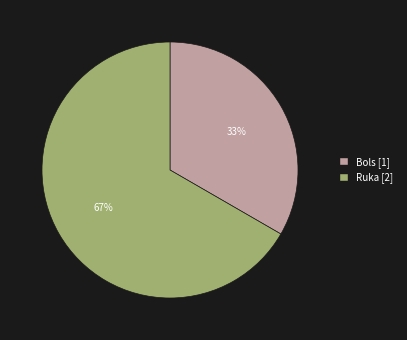

Which category has the biggest portion of the pie?

Ruka